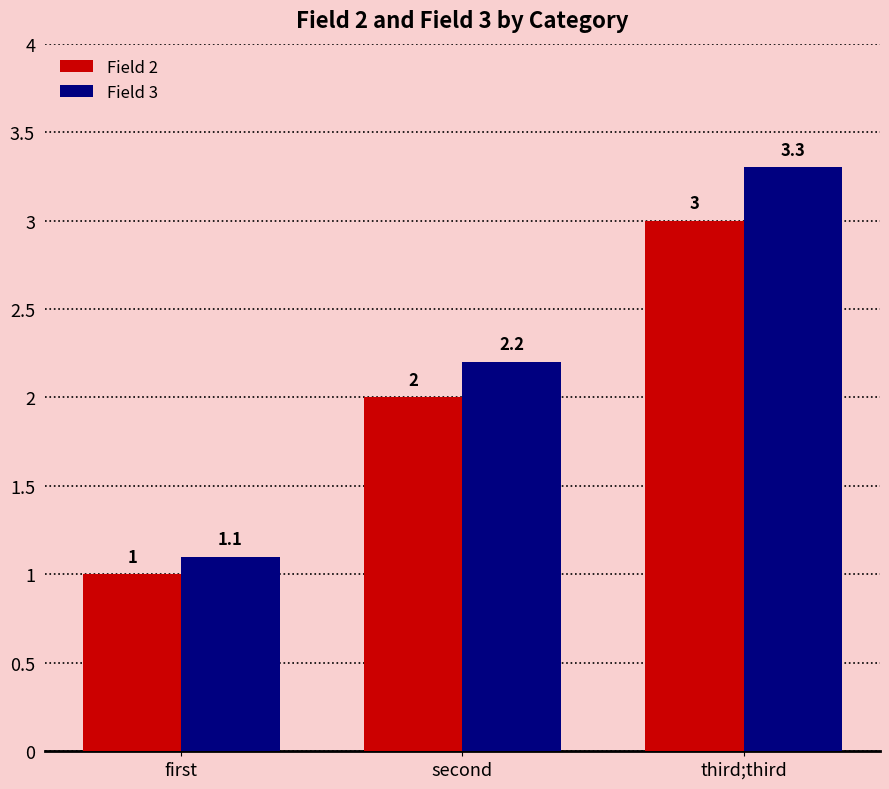

Is the value of Field 3 at second greater than the value of Field 2 at first?

Yes